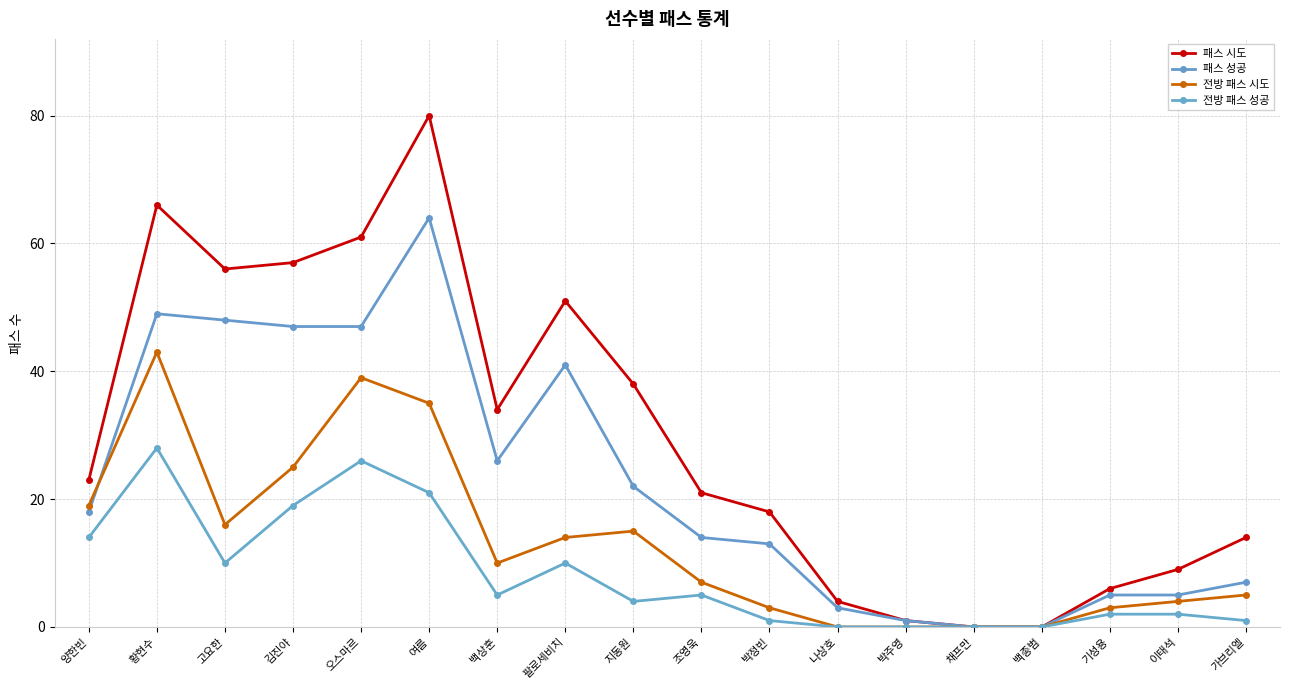

How many data points does each series have?

18